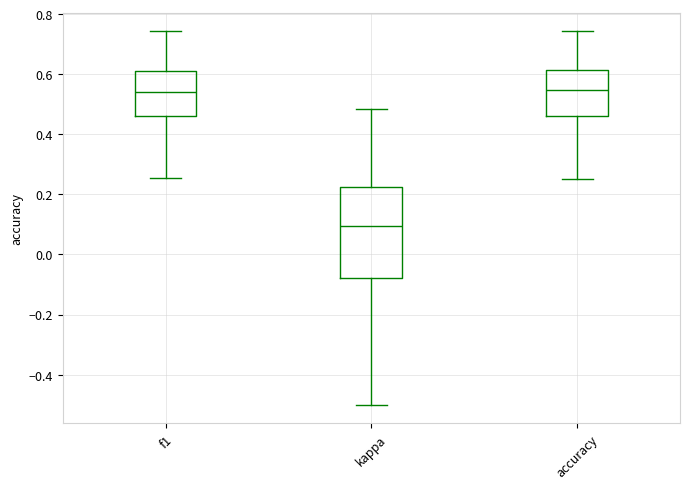

Reading left to right, transcribe this box plot: for each box, give where its median line is, the range the box spans, and where its two whiskers end, as read against the y-axis. The values are not printed on the chart, so give them approximately, as read against the axis.

f1: median 0.54, box 0.46 to 0.62, whiskers 0.26 to 0.74
kappa: median 0.10, box -0.08 to 0.22, whiskers -0.50 to 0.48
accuracy: median 0.54, box 0.46 to 0.62, whiskers 0.26 to 0.74